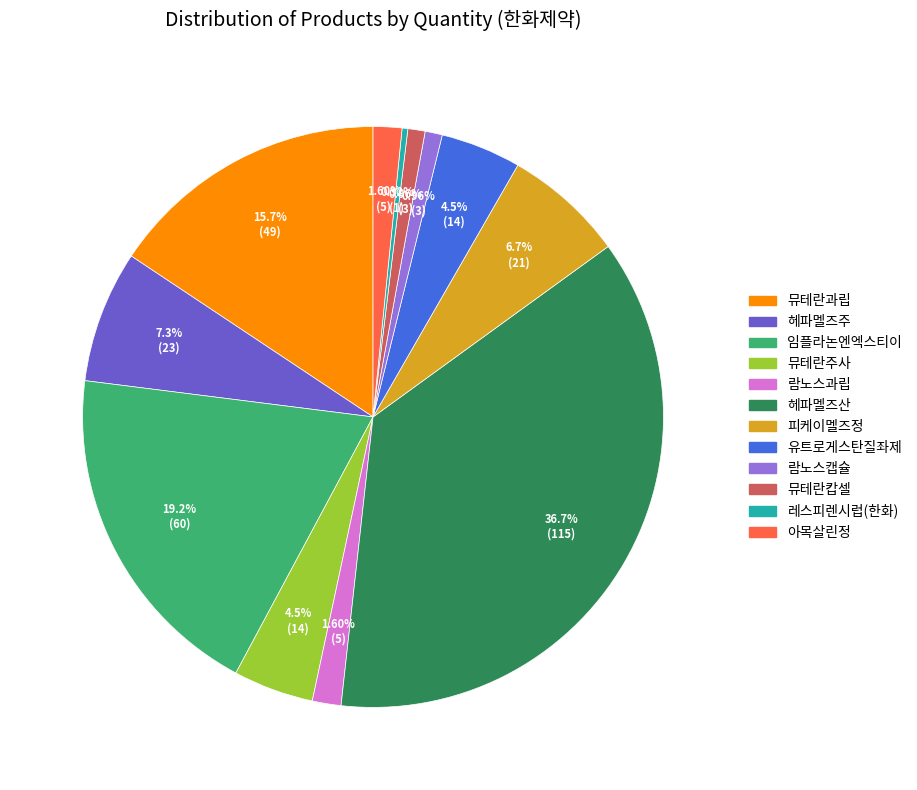

To the nearest percent, what is the average slice percentage?

8%